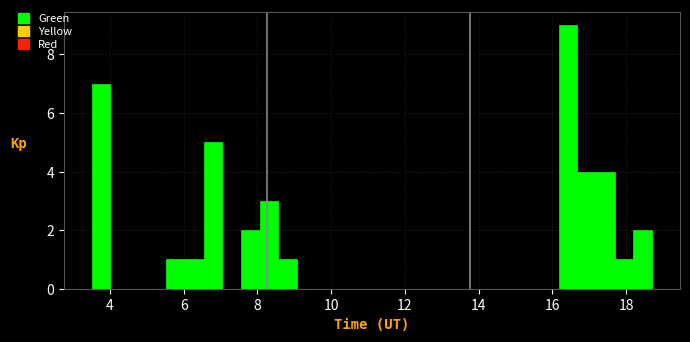

Read against the x-axis, roughly where is the centre of the tallest bar?

16.4